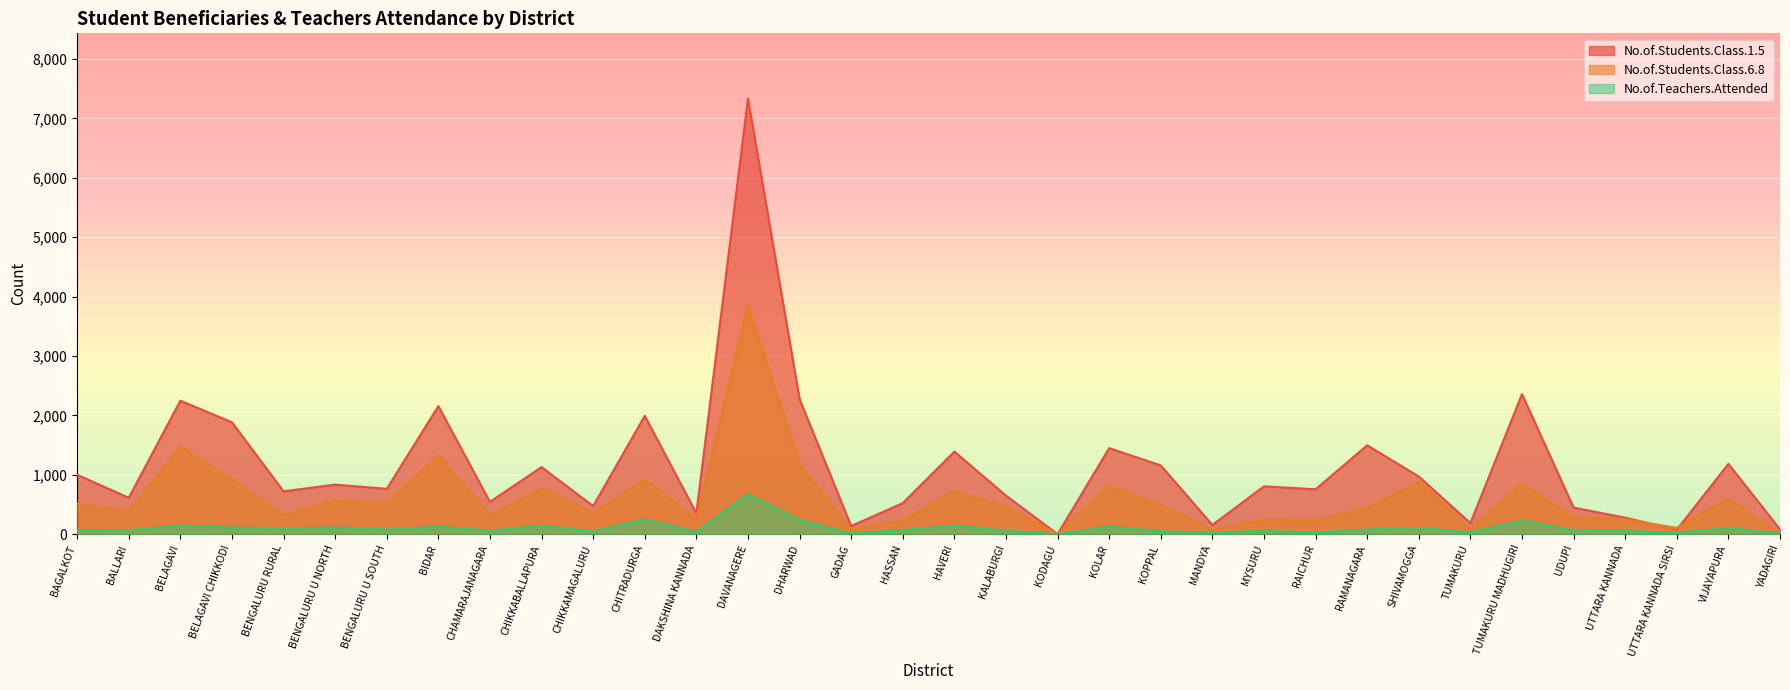

What is the sum of the No.of.Teachers.Attended values at UTTARA KANNADA and BIDAR?

177